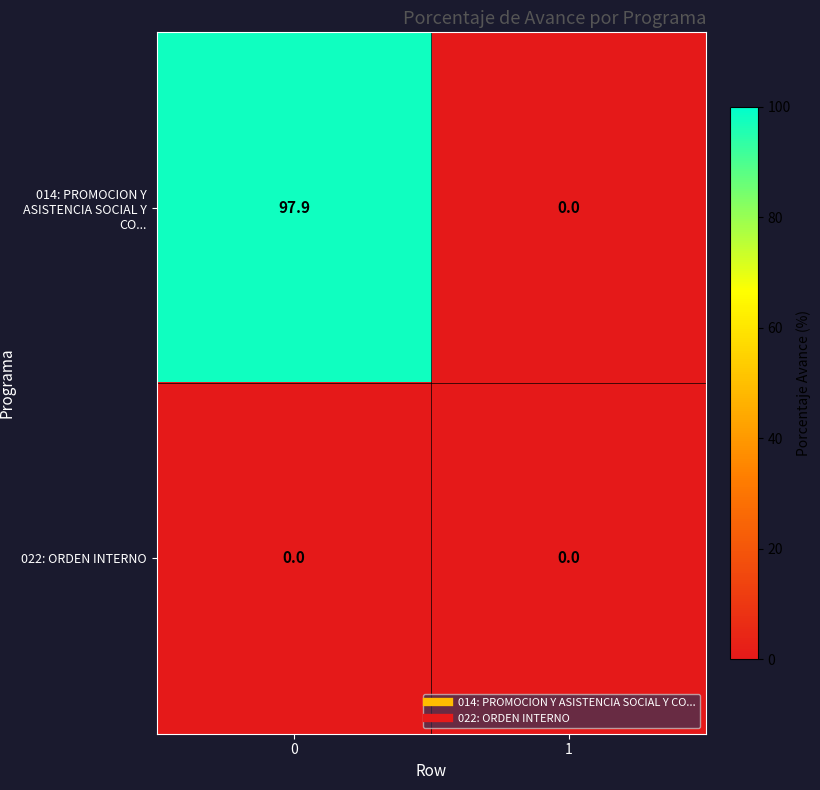

How many values in the 014: PROMOCION Y ASISTENCIA SOCIAL Y CO... series exceed 97?

1